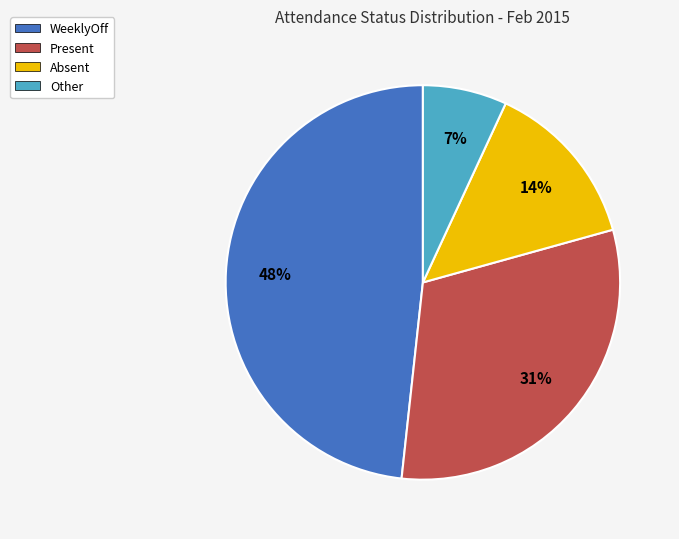

Does any single category account for the majority?

No